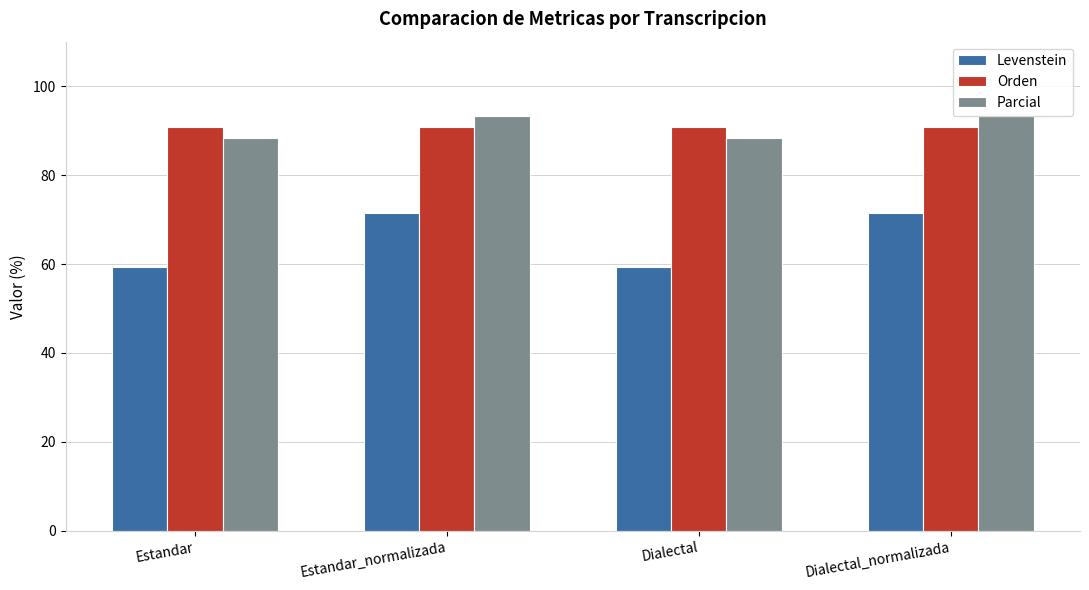

What is the spread (max minus min) of values at Dialectal_normalizada?

21.9